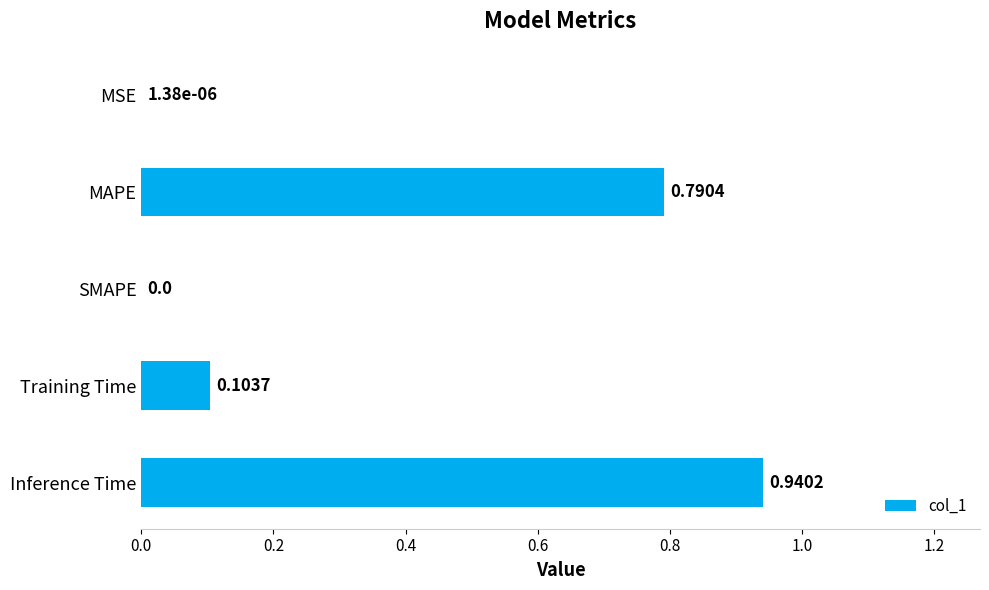

What is the change in value from MAPE to SMAPE?

-0.8